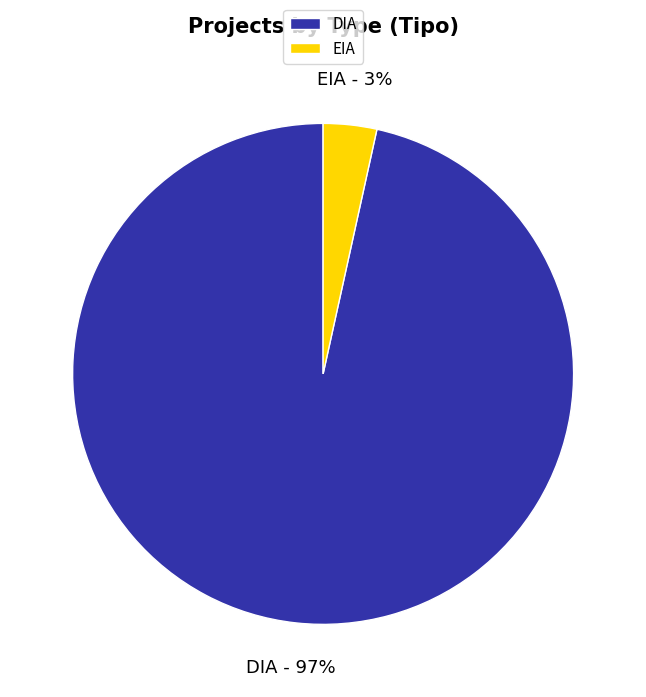

The EIA slice represents 3% of the pie. True or false?

True